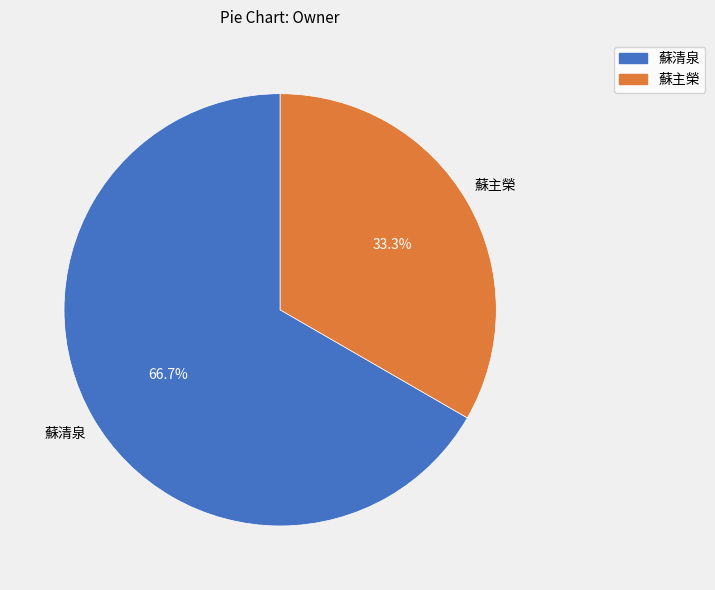

Is it true that 蘇主榮 is 46% of the pie?

False